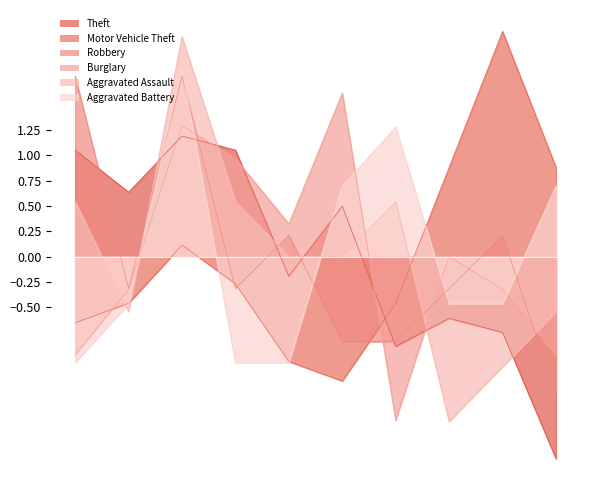

What is the difference between the maximum and minimum values in the Aggravated Assault series?

3.8